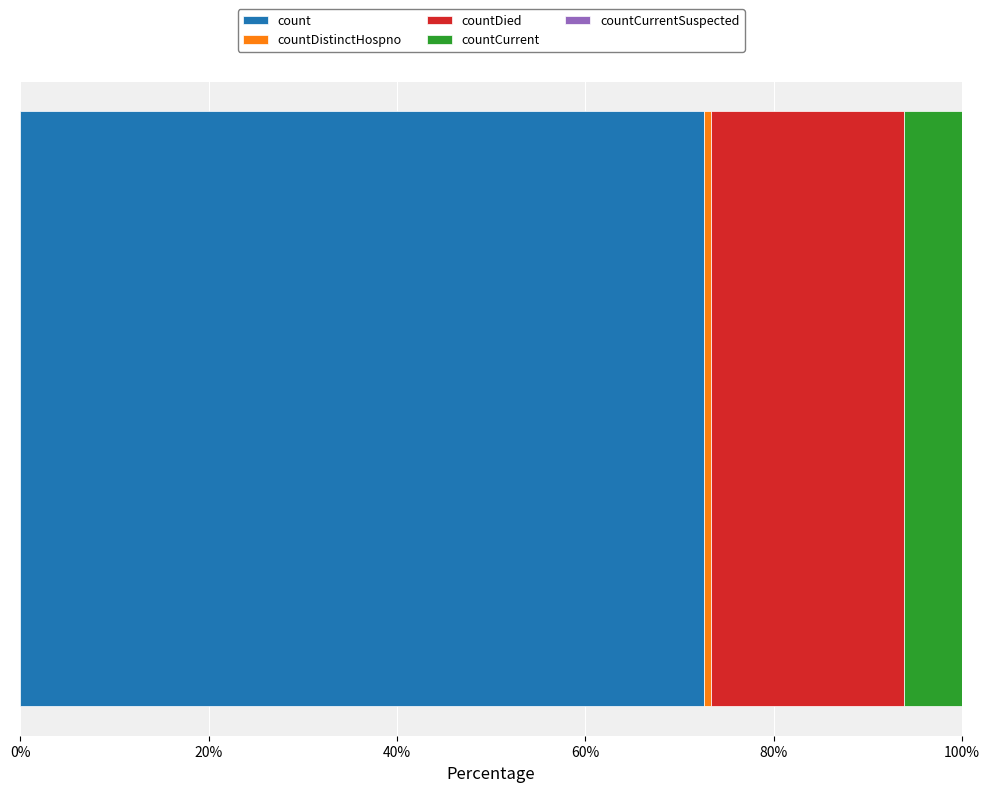

What is the maximum value for count?

72.6